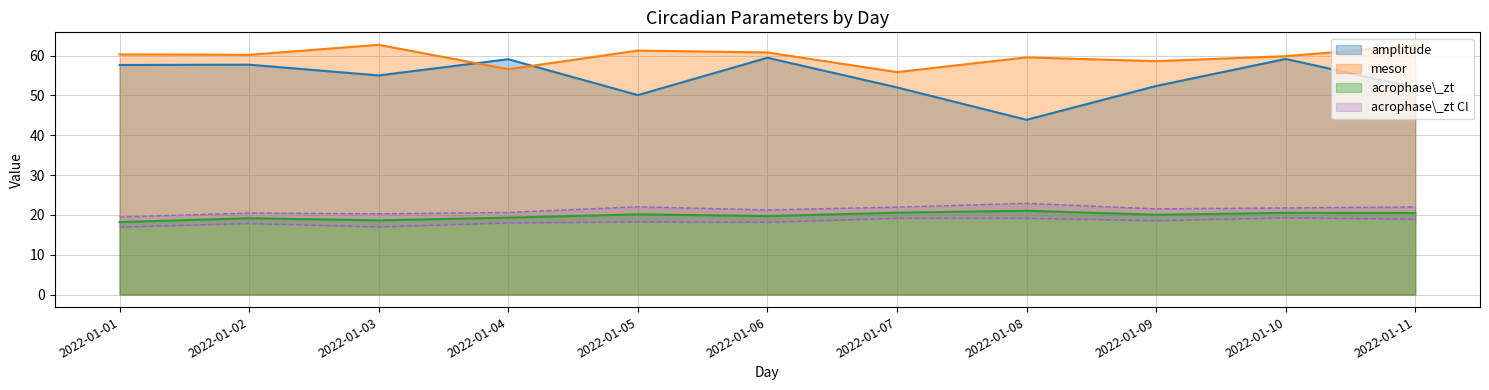

What is the value of the acrophase_zt_lower point at the 1st from the left?

16.9